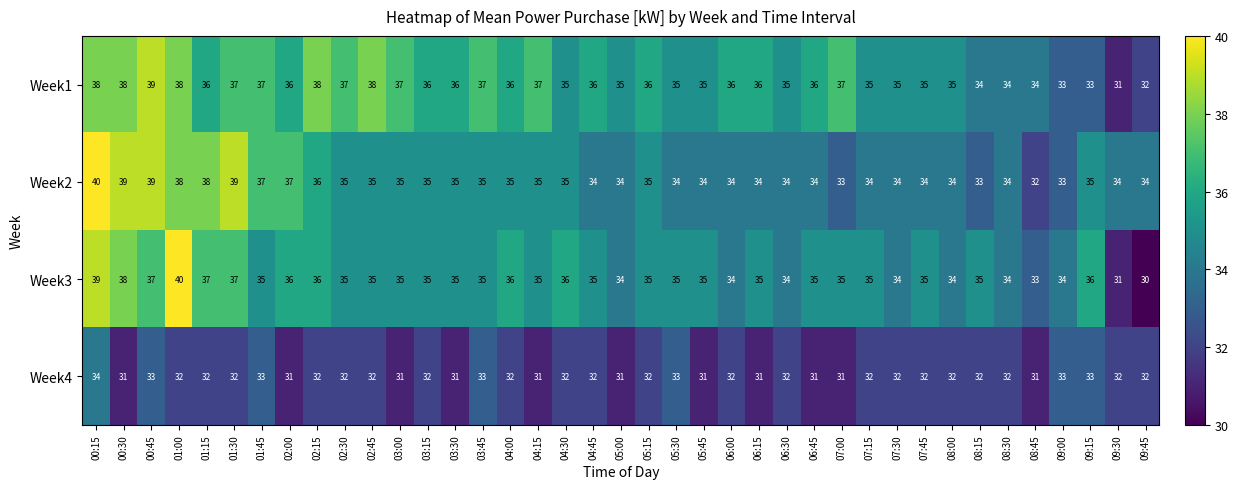

How many data points does each series have?

39